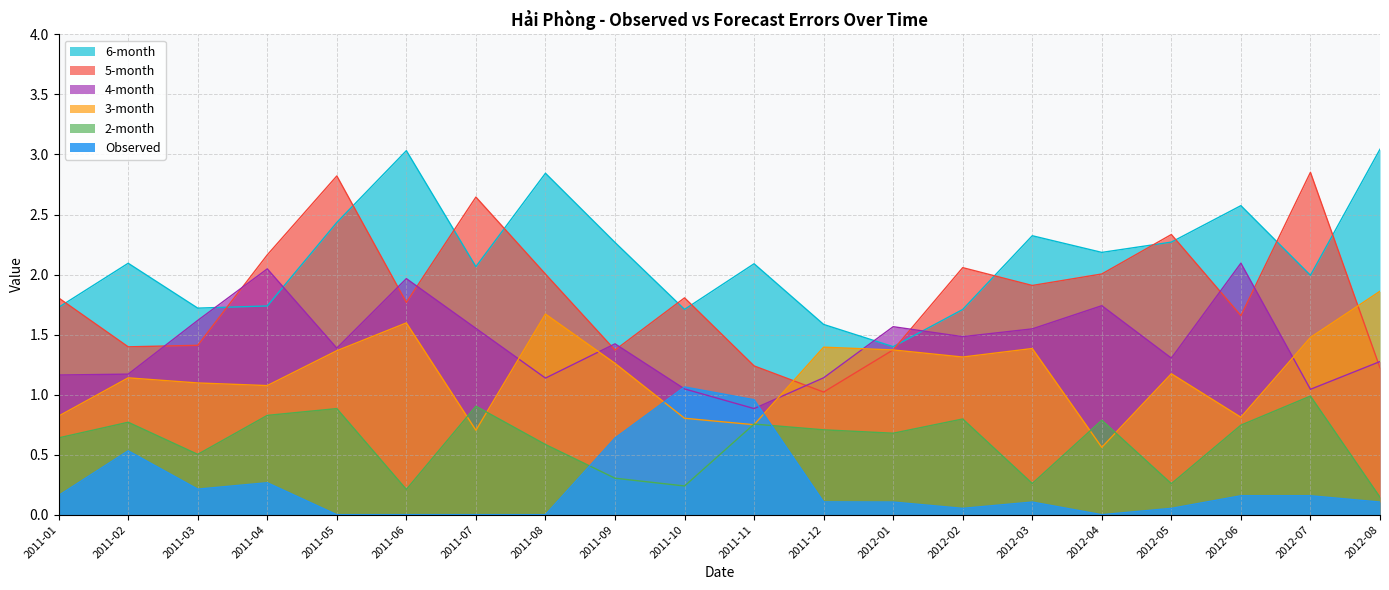

What position from the left is 2012-05?

17